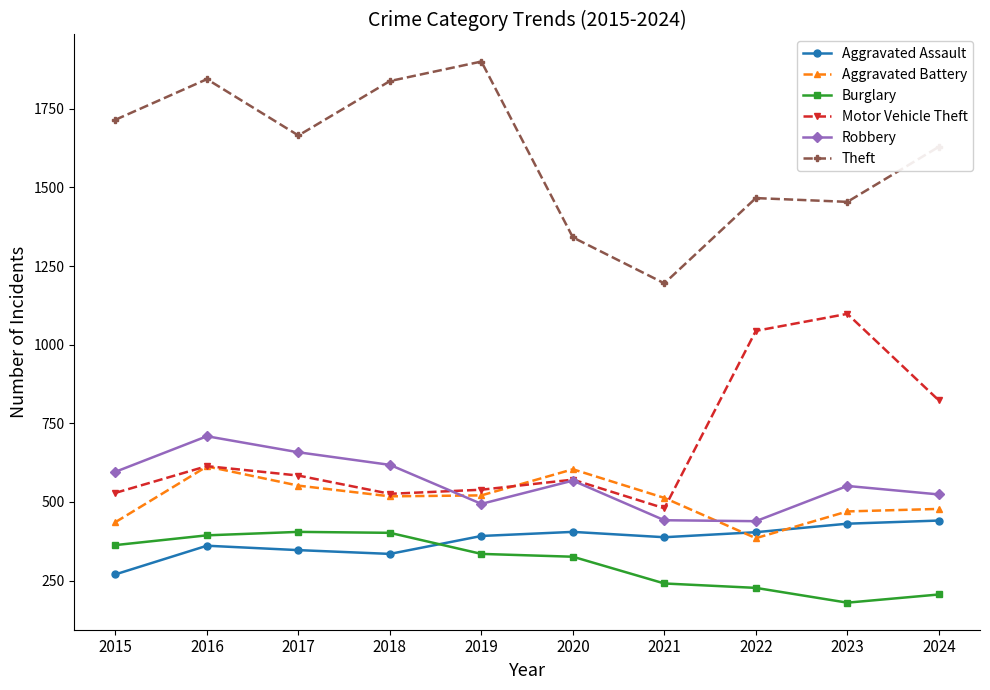

The Aggravated Battery series shows 552 at 2017. True or false?

True